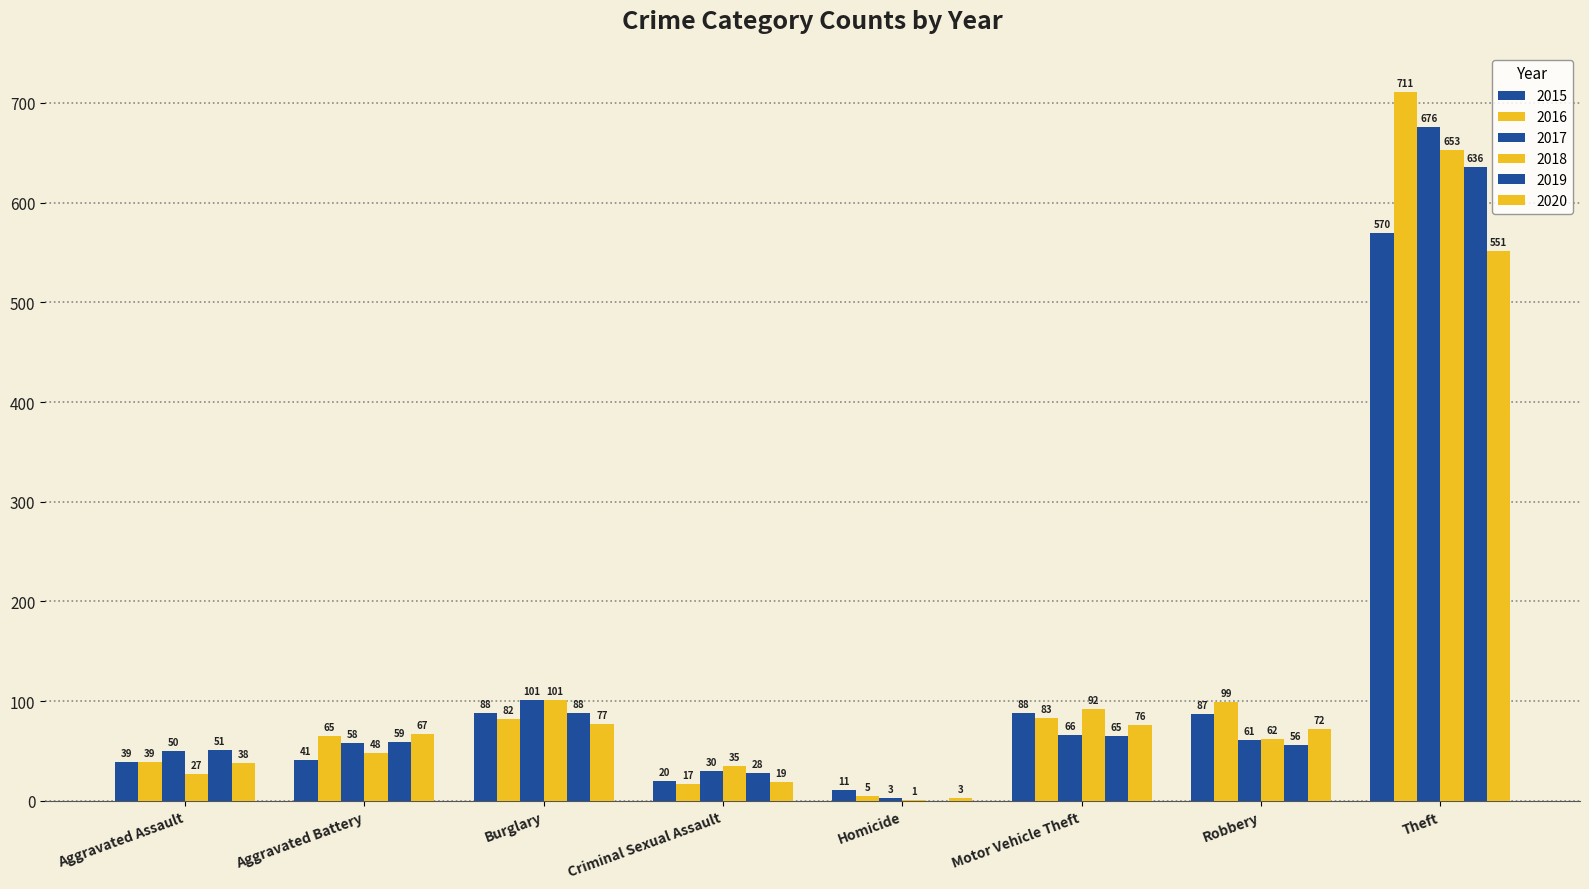

Count the number of categories in the chart.

8